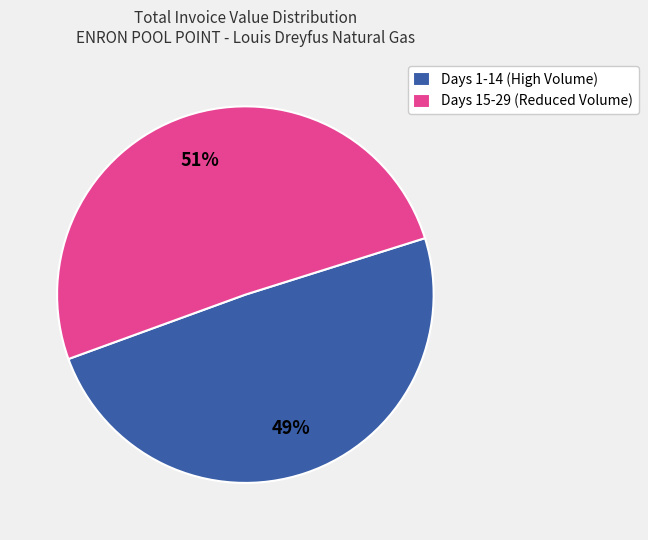

Combined, do Days 1-14 (High Volume) and Days 15-29 (Reduced Volume) account for over 50%?

Yes